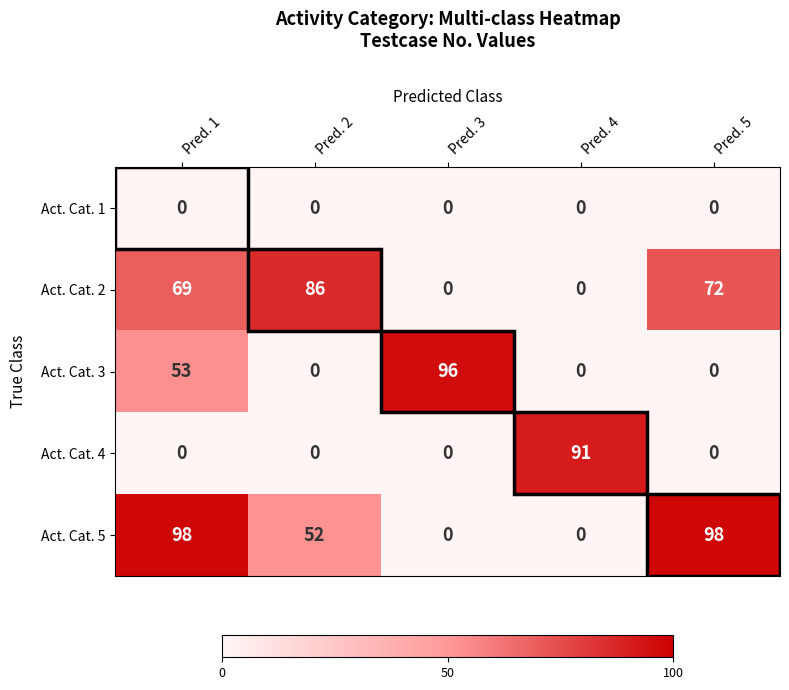

Which series changed the most between Pred. 3 and Pred. 5?

Act. Cat. 5